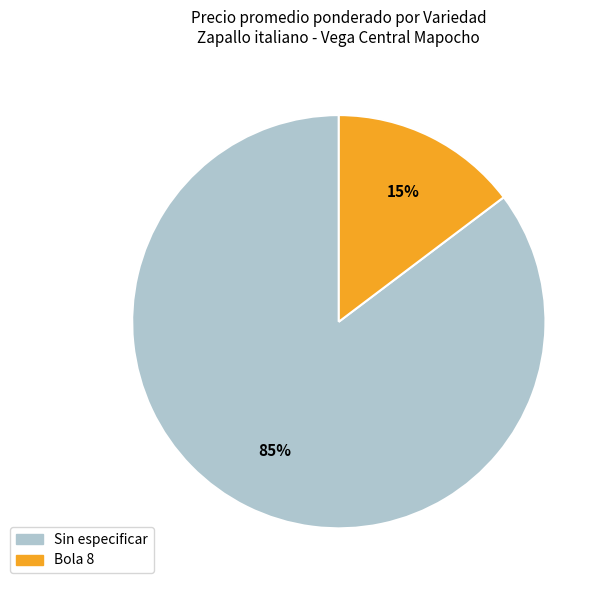

Which has a higher value, Bola 8 or Sin especificar?

Sin especificar